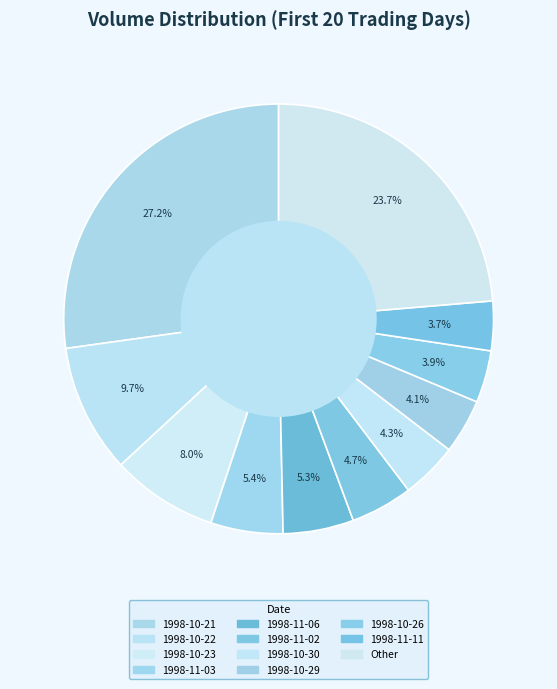

True or false: 1998-11-02 accounts for 1% of the total.

False